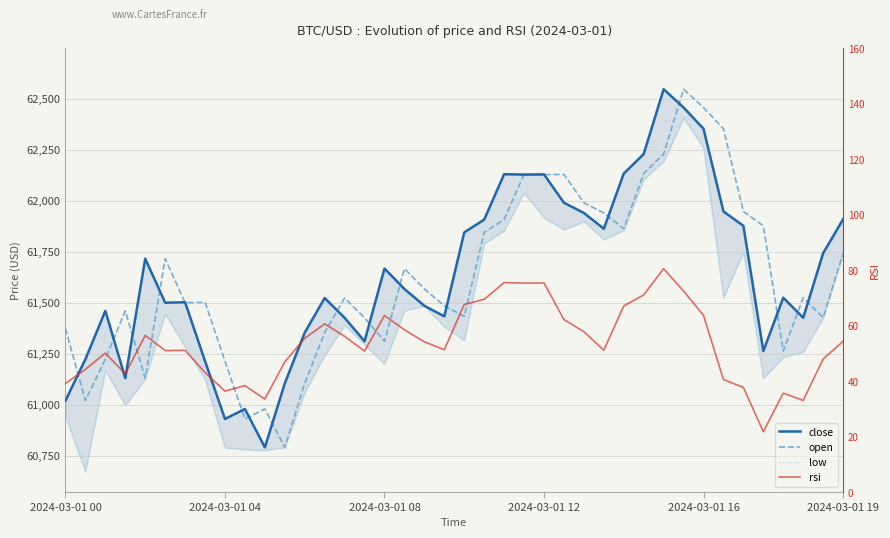

What is the difference between the maximum and second lowest values in the close series?

1616.9